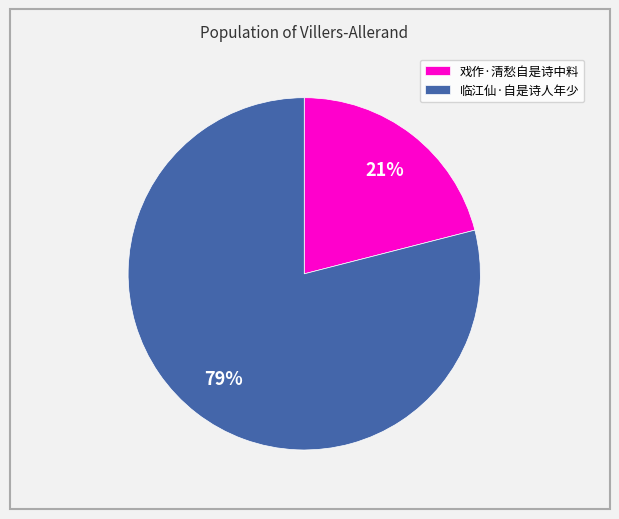

Rank the categories by value from lowest to highest.

戏作·清愁自是诗中料, 临江仙·自是诗人年少